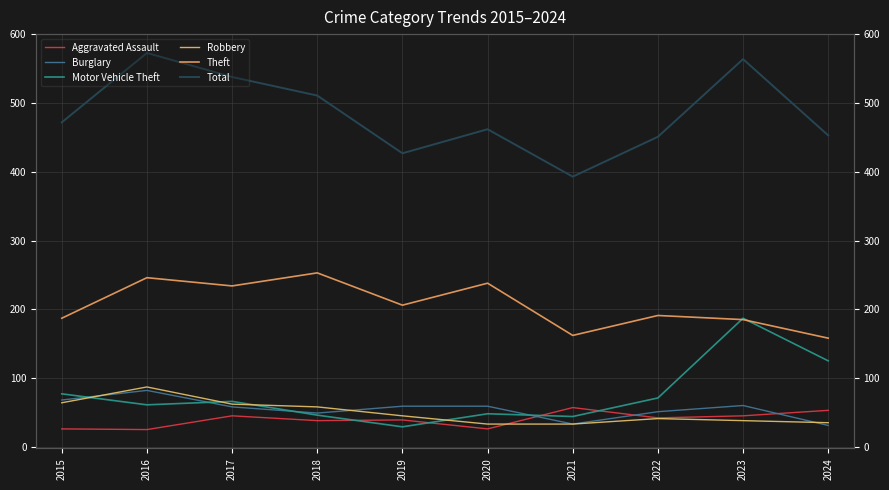

What is the sum of all Motor Vehicle Theft values?

754